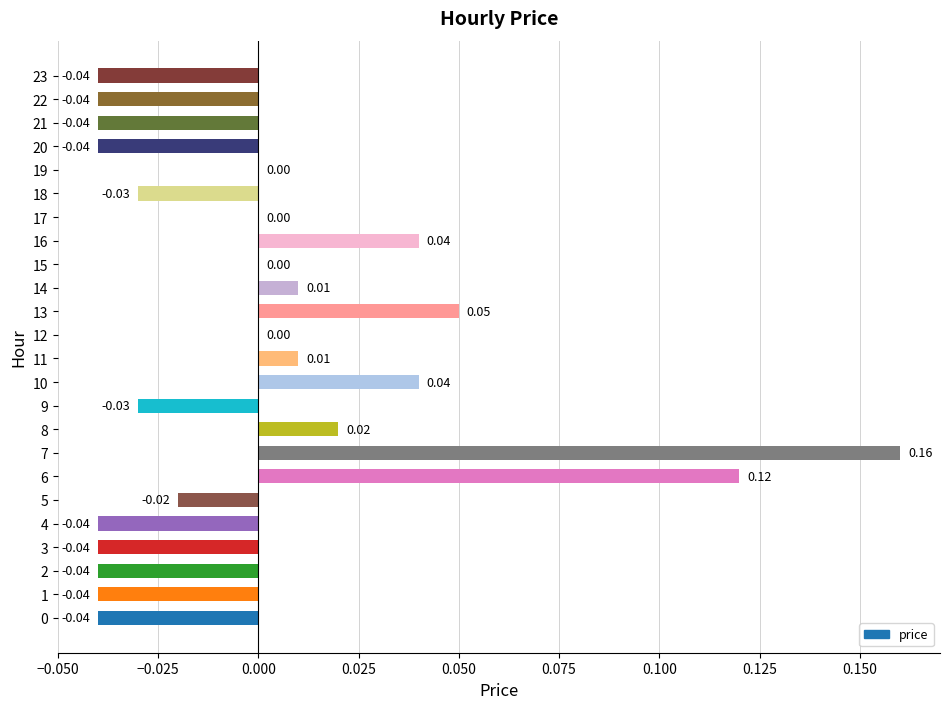

Where is the data nearest to the value 0?

12